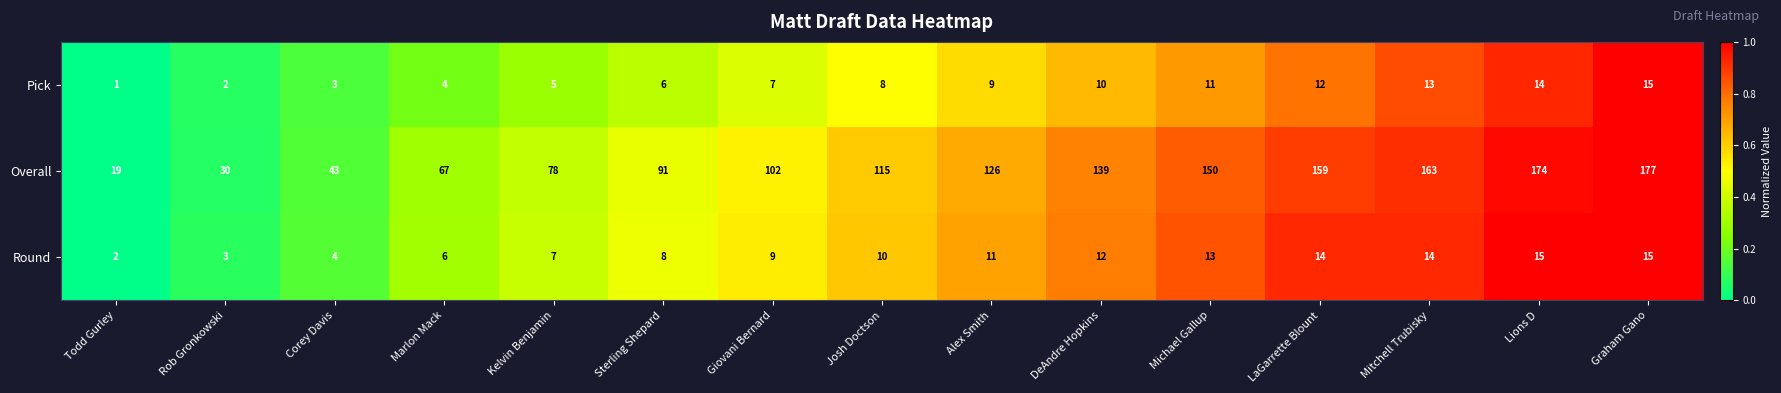

The value of Pick at Rob Gronkowski is 1. True or false?

False